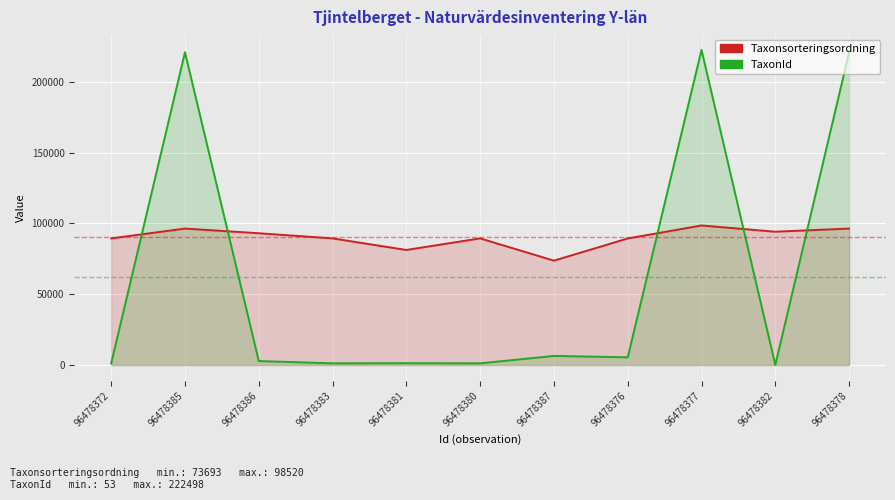

In TaxonId, how many points are lower than both neighbors (excluding endpoints)?

4